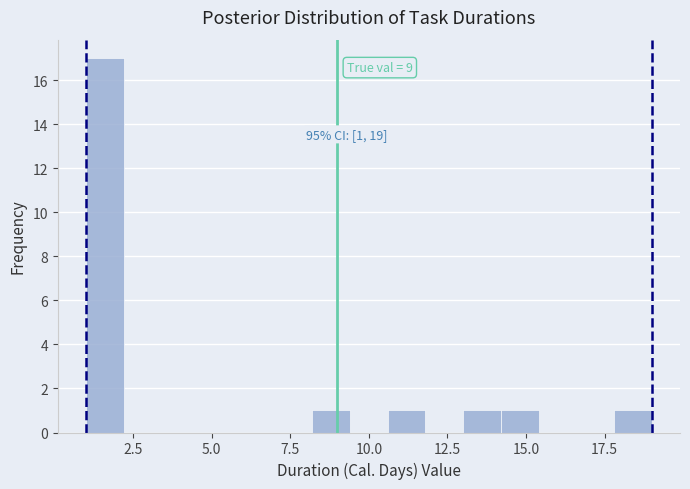

Around what value on the x-axis is the tallest bar? Give the approximate position of its centre, as read against the axis.

1.5